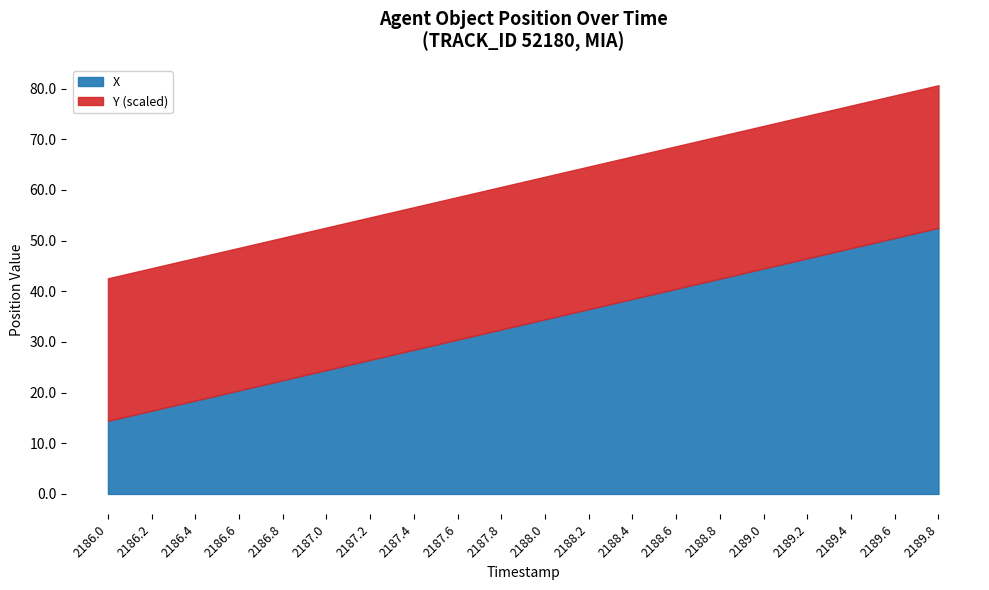

Which series has the largest range (max minus min)?

X